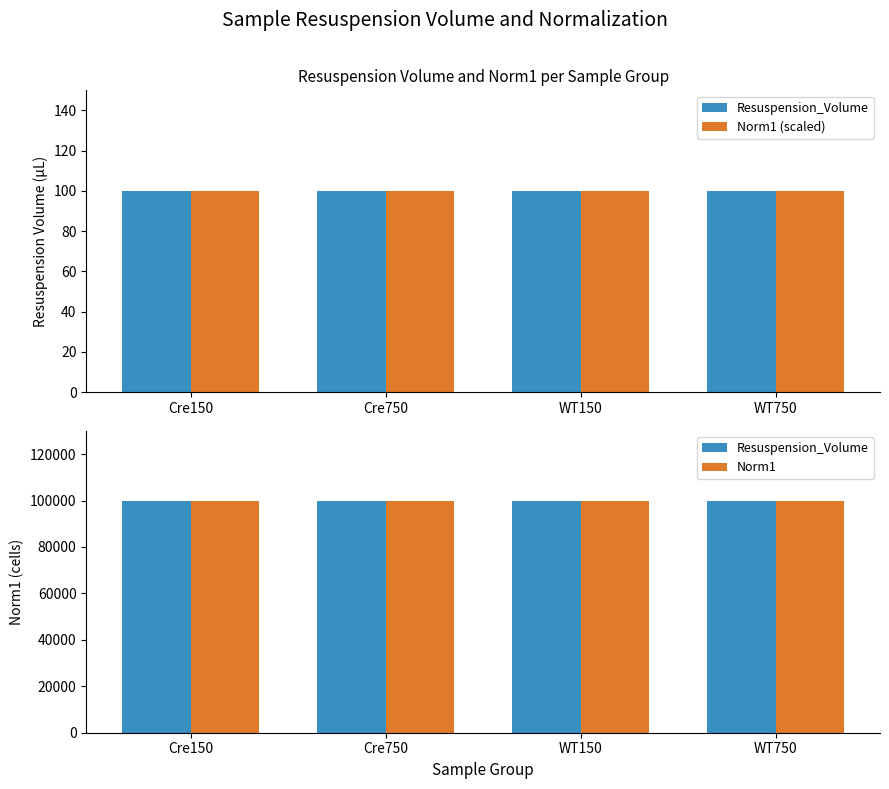

What is the label of the 4th bar from the right?

Cre150